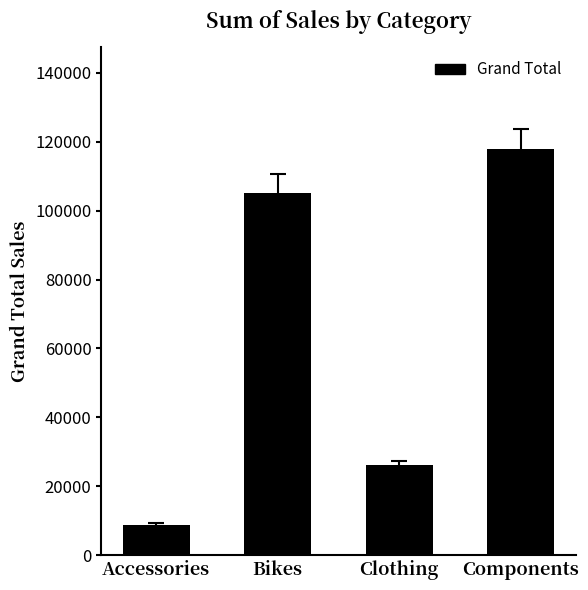

Rank the categories by value from highest to lowest.

Components, Bikes, Clothing, Accessories